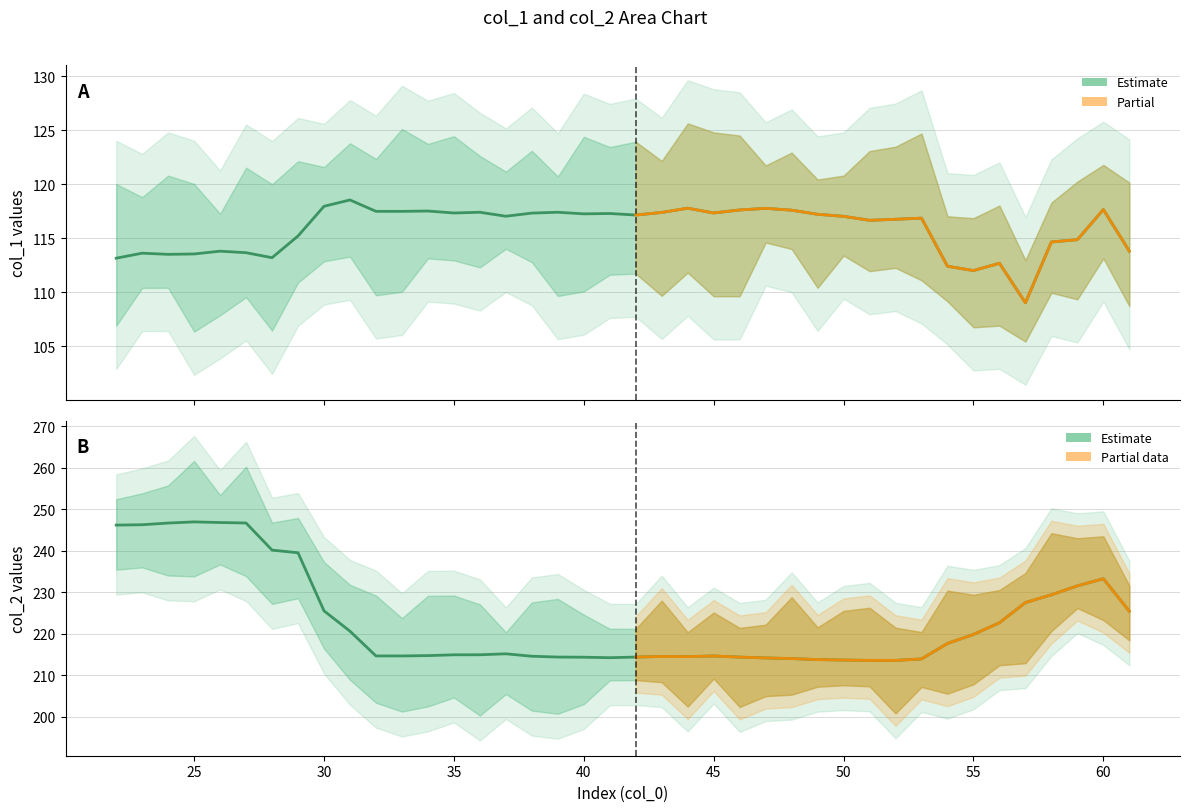

In col_2, how many points are higher than both neighbors (excluding endpoints)?

5